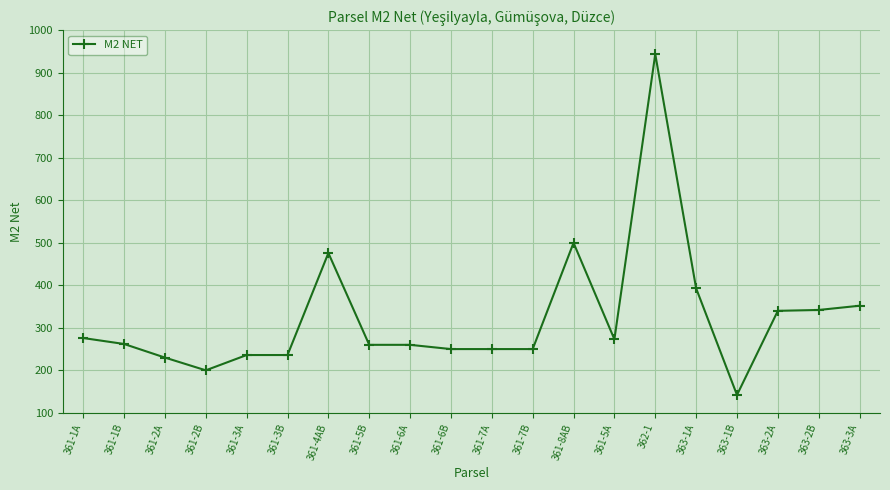

Which label corresponds to the largest value in the chart?

362-1